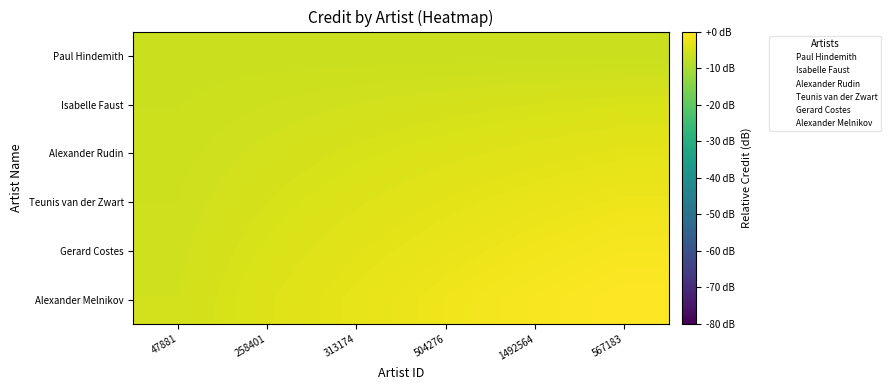

At which category does the chart reach its peak across all series?

567183